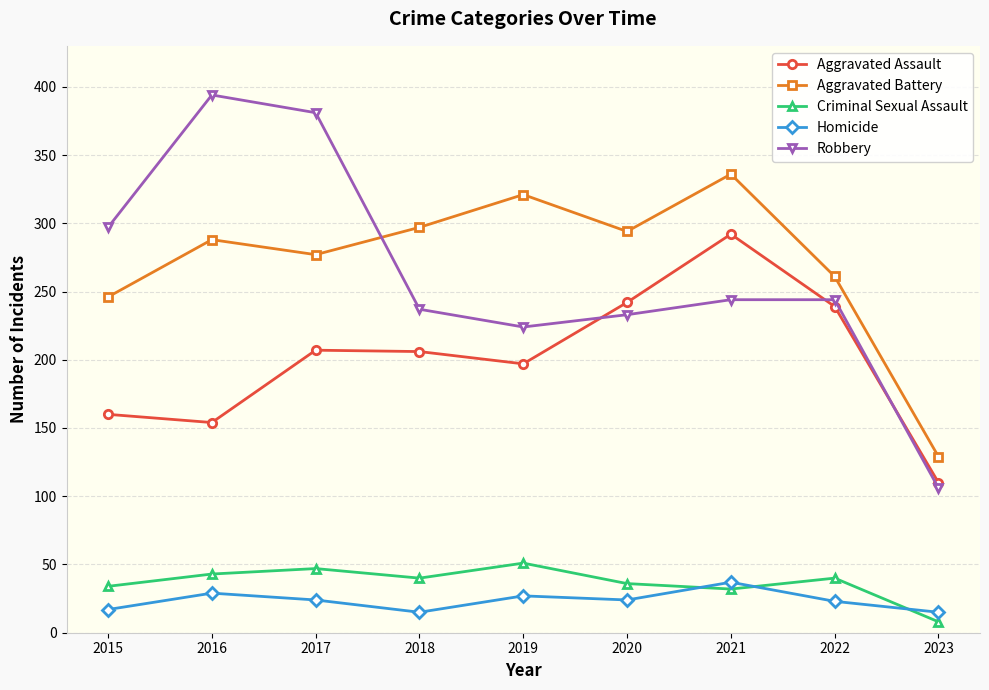

At which category does Robbery reach its first local peak?

2016